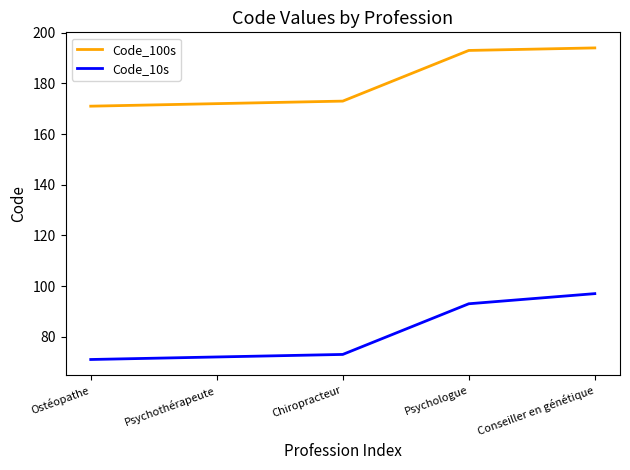

What is the spread (max minus min) of values at Psychologue?

100